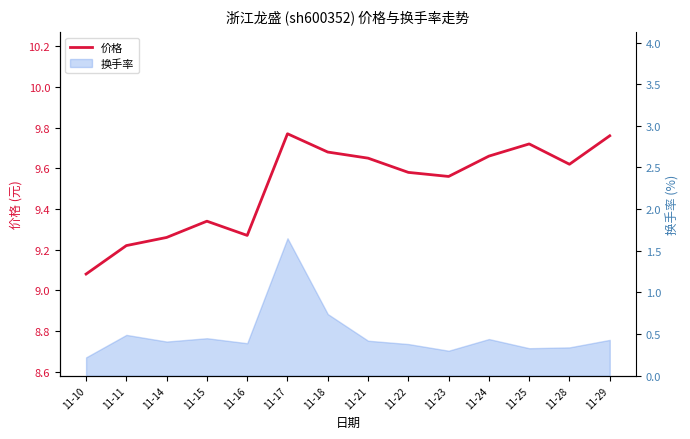

The chart shows a value of 4.3 at 11-25. True or false?

False